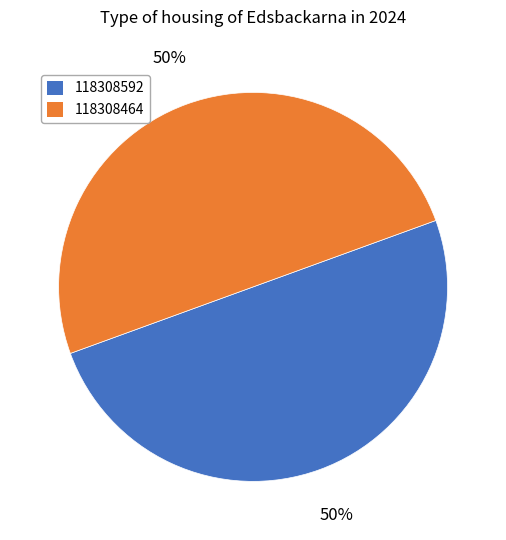

Is it true that 118308592 is 45% of the pie?

False